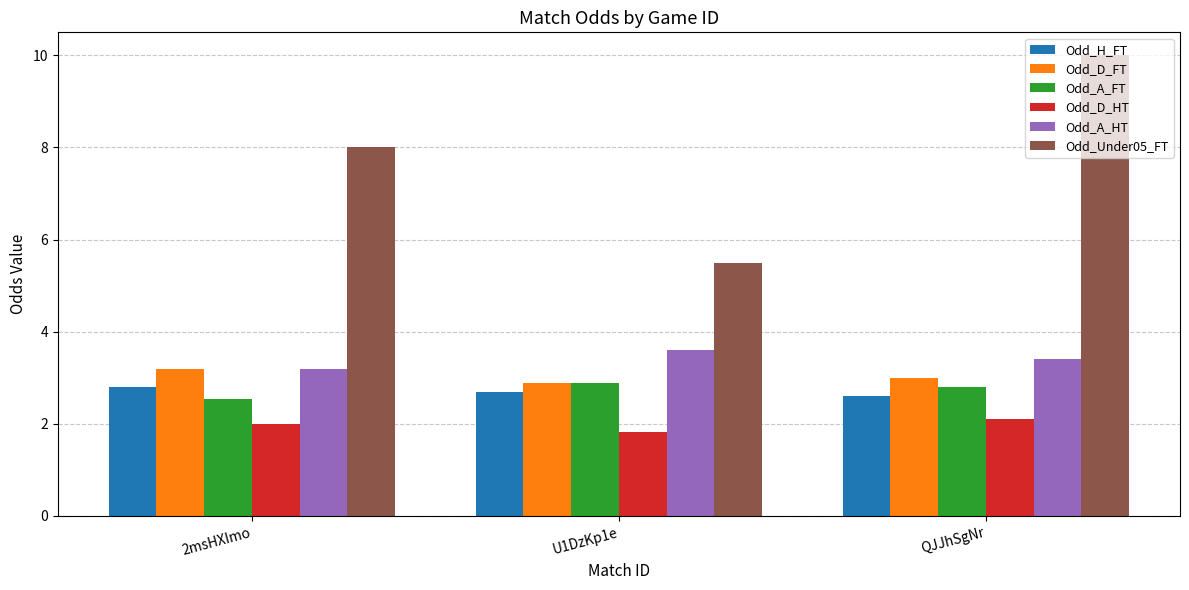

What is the highest value of the Odd_D_FT series?

3.2